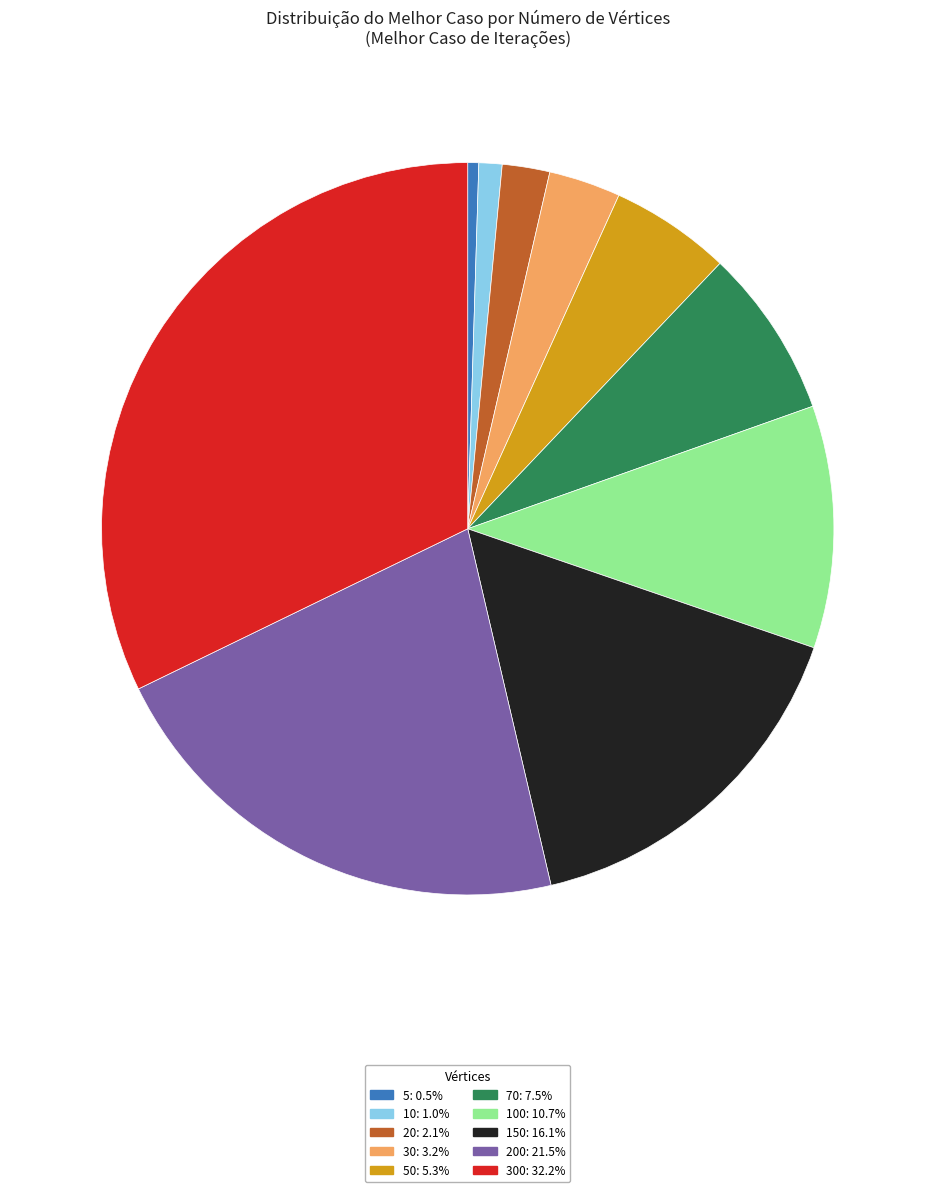

Combined, do 100: 10.7% and 10: 1.0% account for over 50%?

No